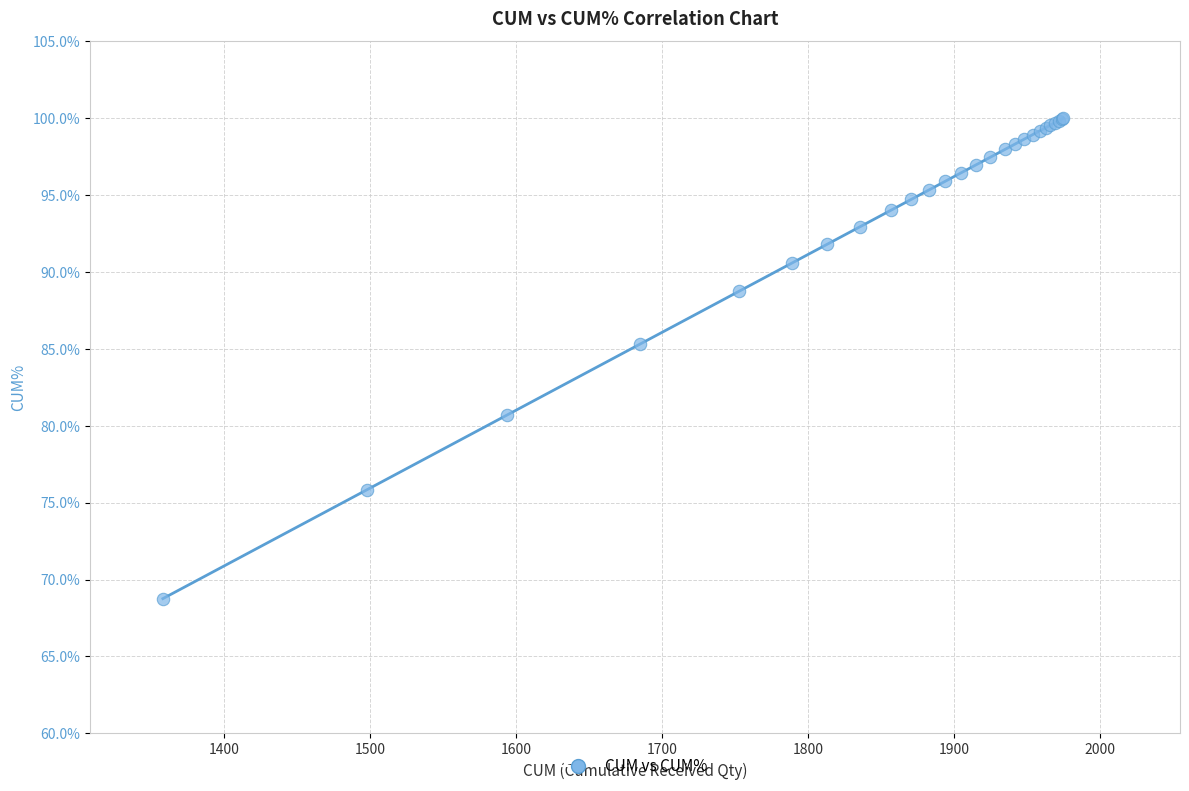

What Y value in the scatter plot is closest to 84?

85.3